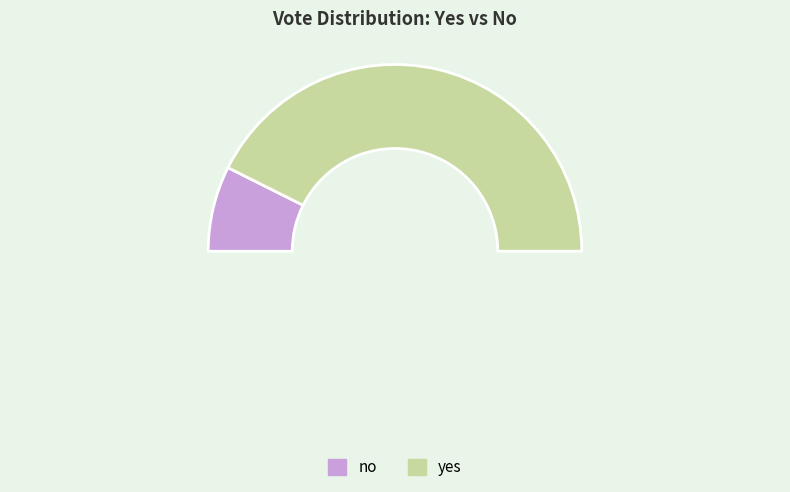

To the nearest percent, what is the difference between the largest and smallest slice percentages?

70%